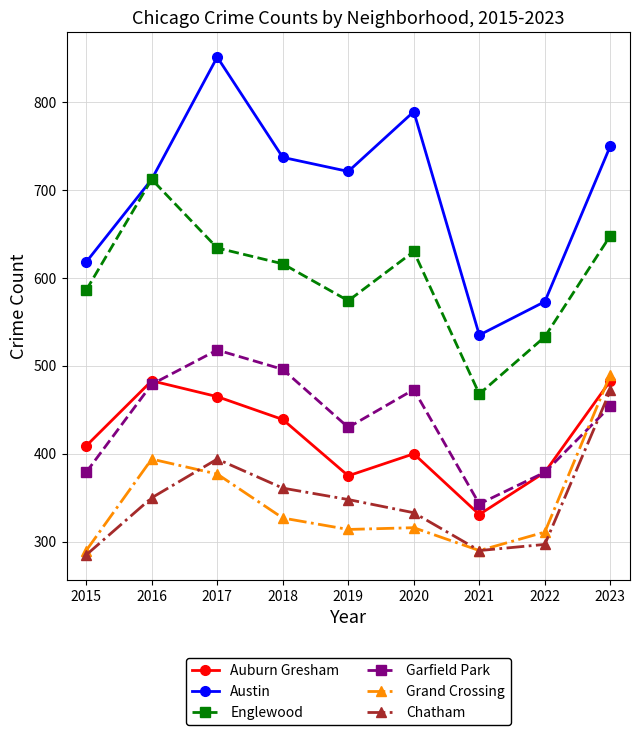

What is the value of the Auburn Gresham point at the 9th from the left?

483